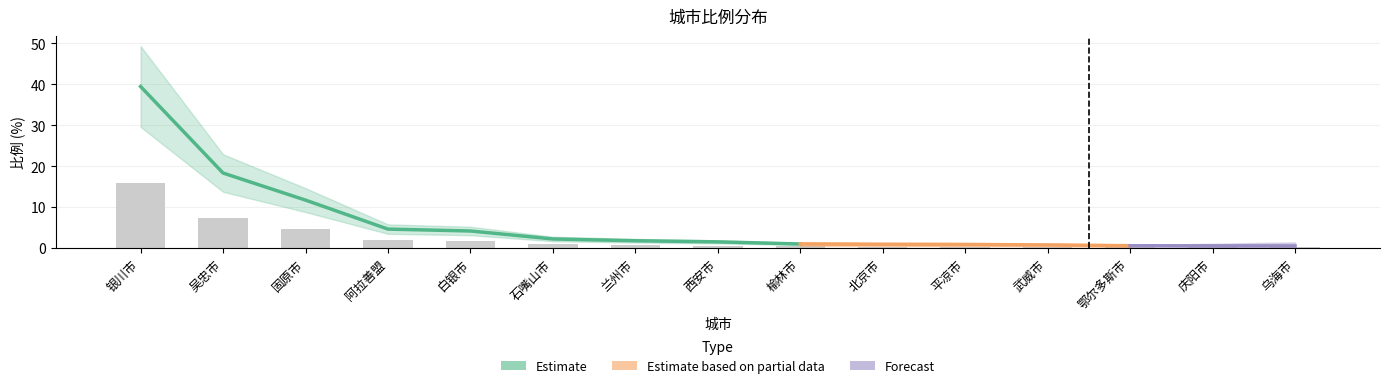

Reading right to left, list all the values displayed in this chart.

0.2	0.2	0.2	0.3	0.3	0.4	0.4	0.6	0.7	0.9	1.7	1.8	4.7	7.3	15.8